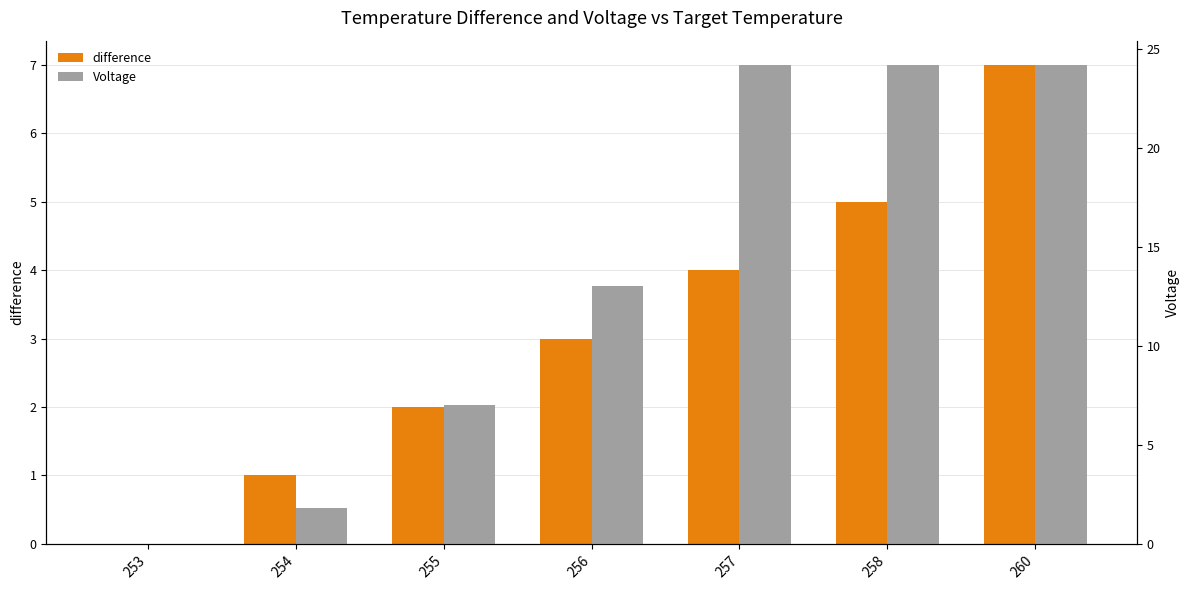

At which label does Voltage first exceed 13?

257